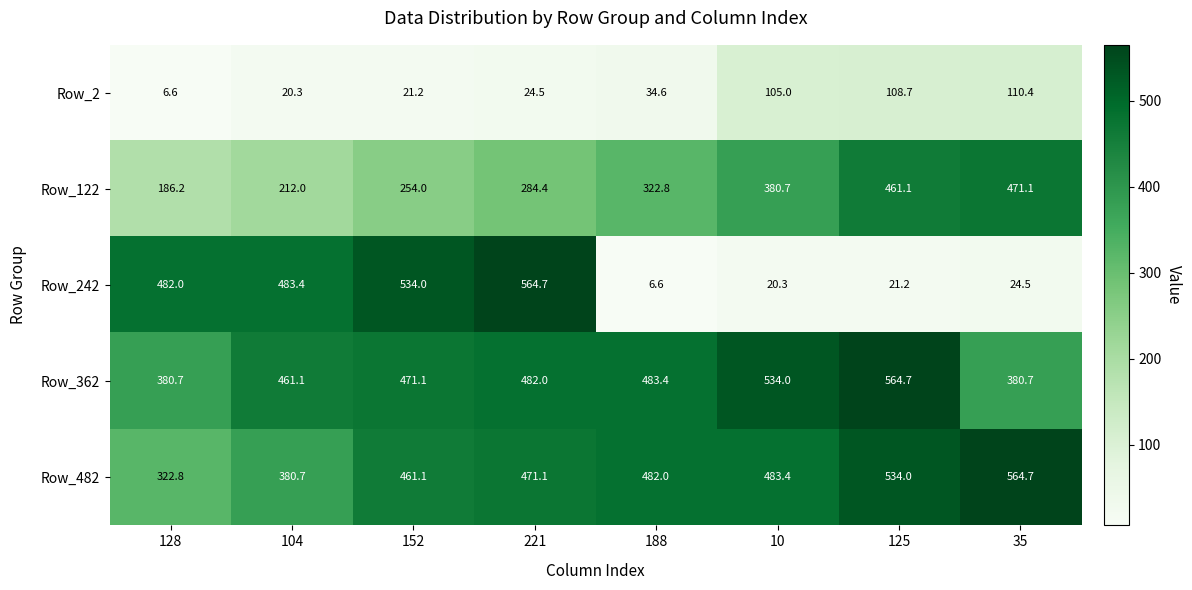

Which series has the largest range (max minus min)?

Row_242